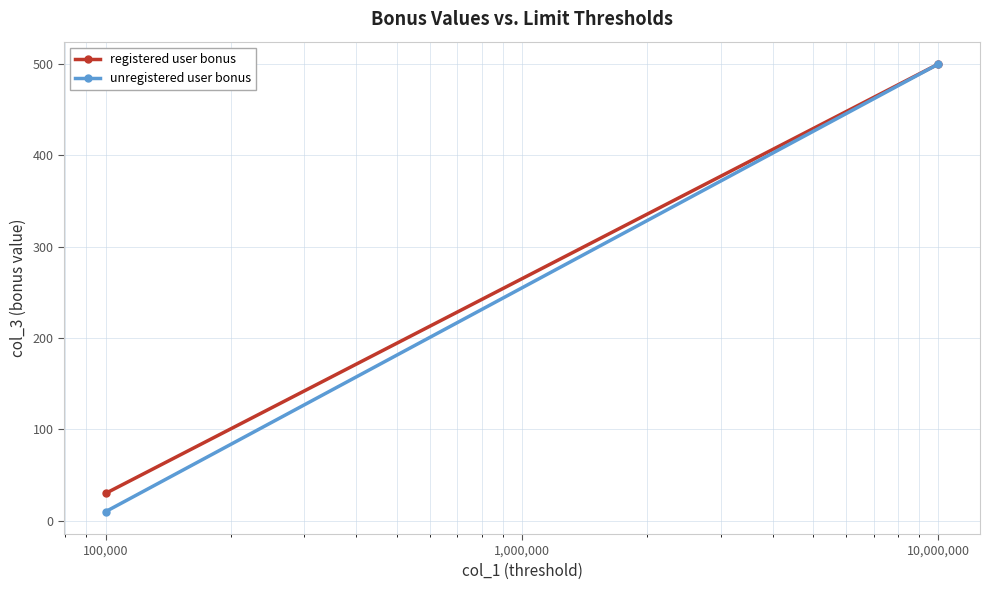

Rank the series by their average value, from highest to lowest.

registered user bonus, unregistered user bonus